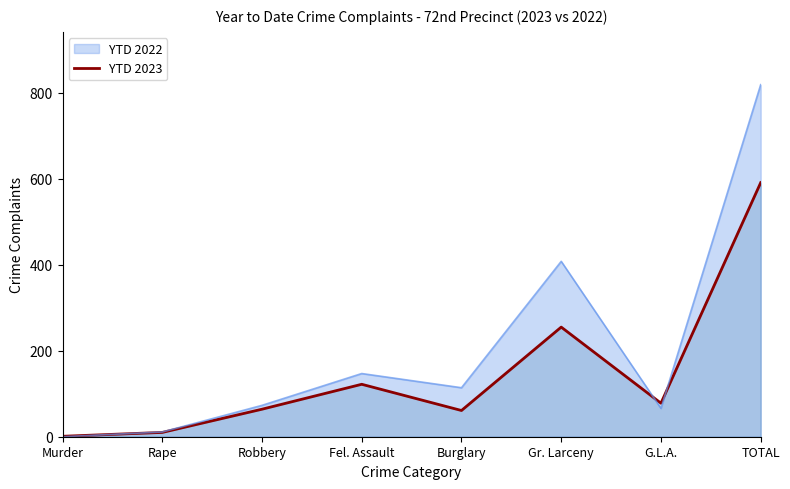

What is the difference between the values at TOTAL and Robbery?

527